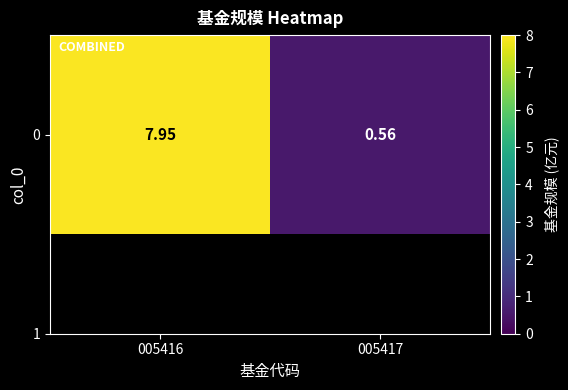

What is the smallest value displayed?

0.6